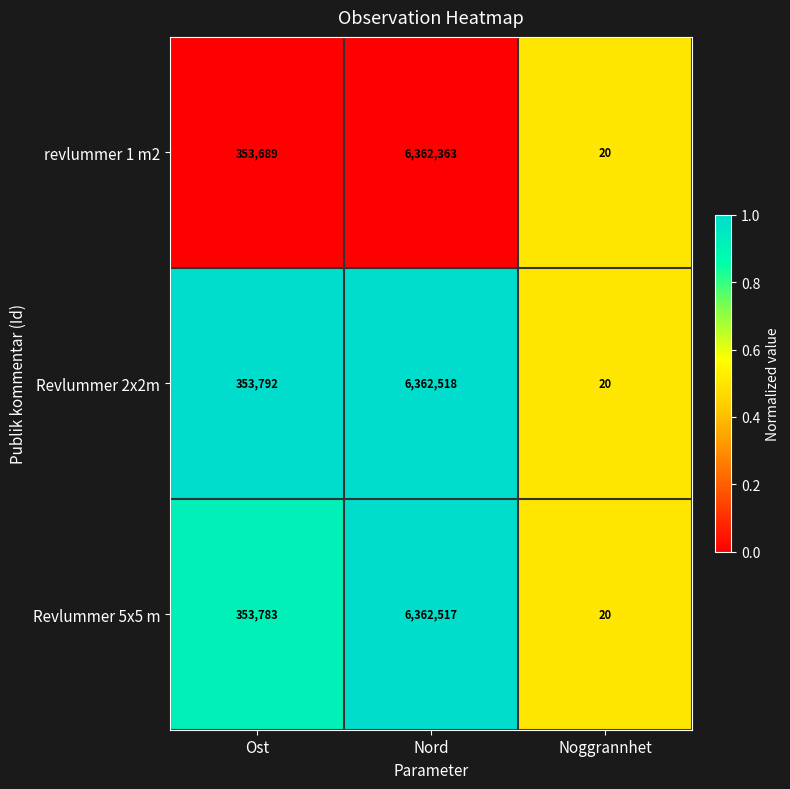

Which series changed the most between Ost and Nord?

Revlummer 5x5 m